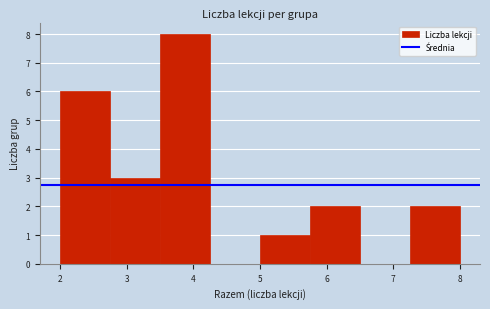

Over which range of the x-axis is the bar tallest?

3.50 to 4.25